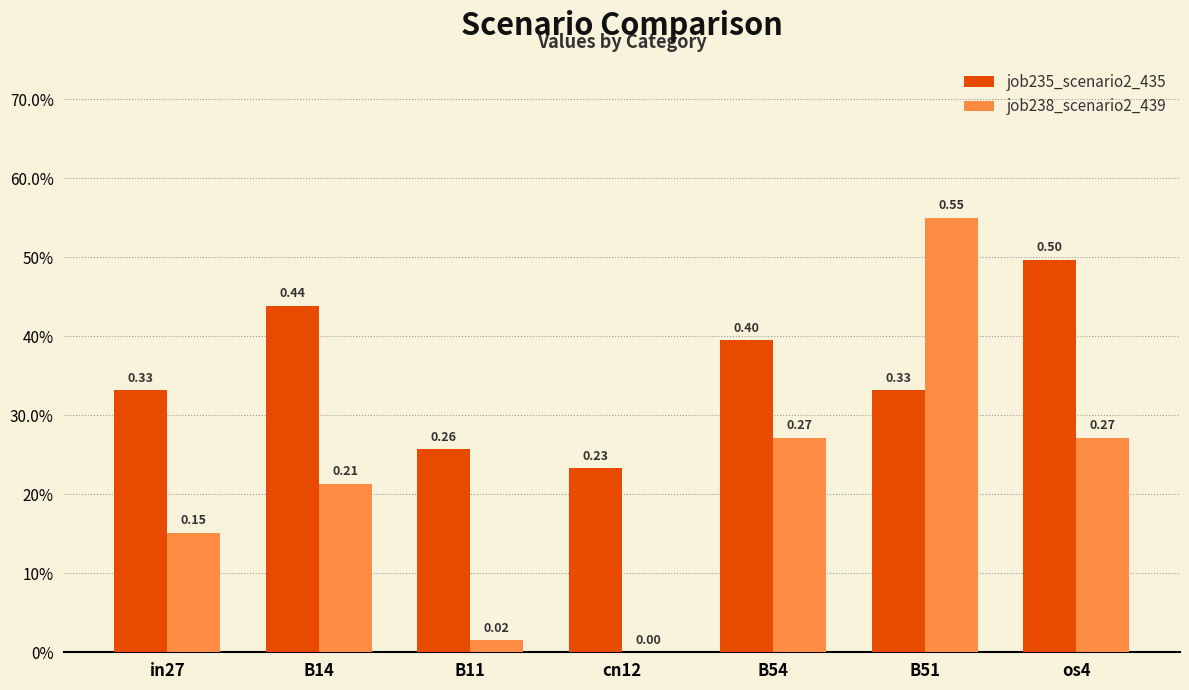

Rank the categories by job235_scenario2_435 value from lowest to highest.

cn12, B11, in27, B51, B54, B14, os4